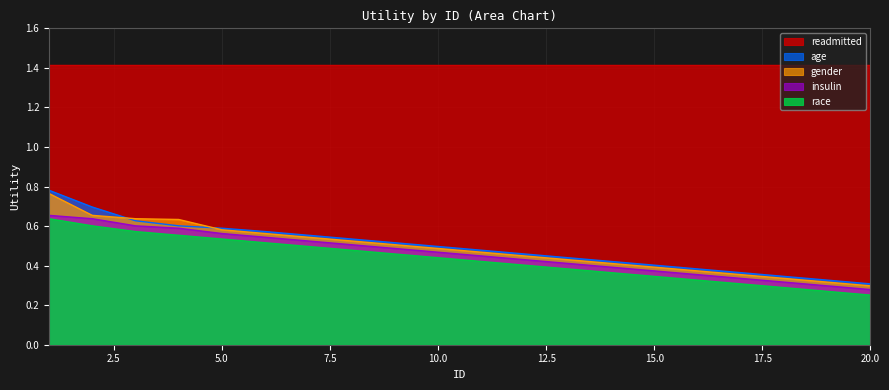

How many age values are between 0 and 1?

20